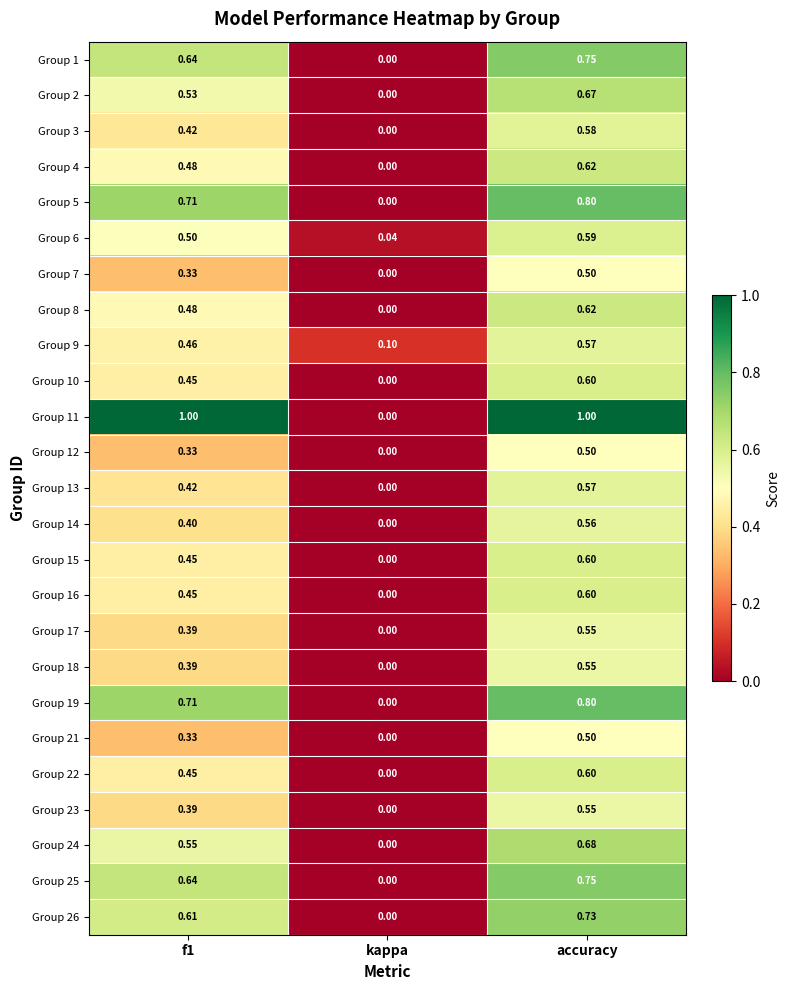

Which series has the largest range (max minus min)?

Group 11